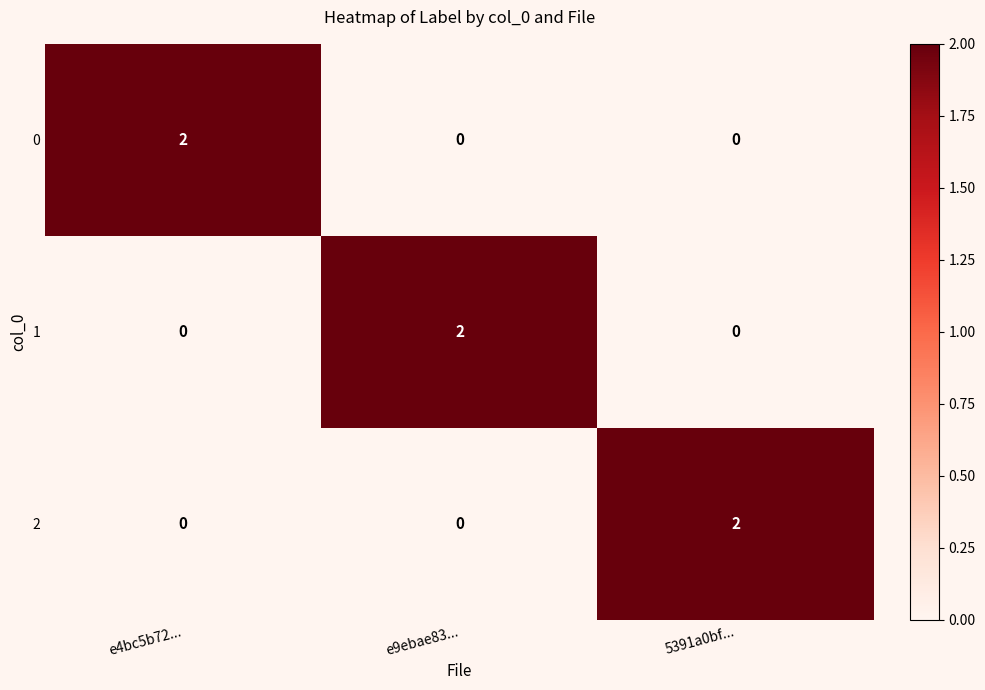

How many values in 0 are above zero?

1